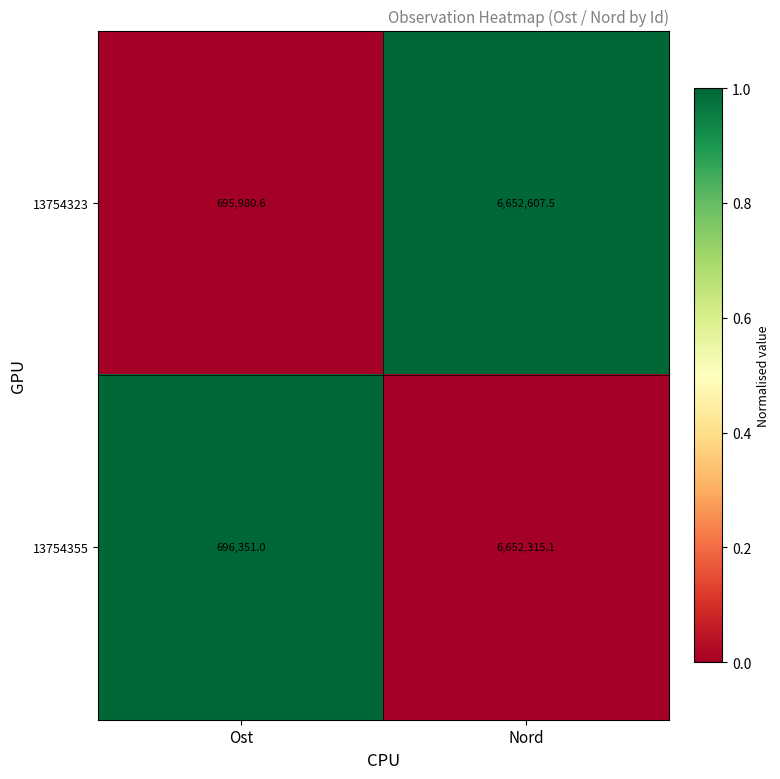

Is it true that 13754323 equals 2793067.3 at Nord?

False